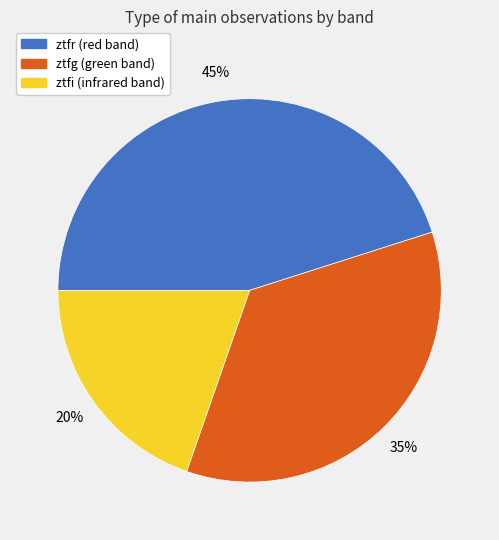

To the nearest percent, what is the combined percentage of ztfg and ztfi?

55%